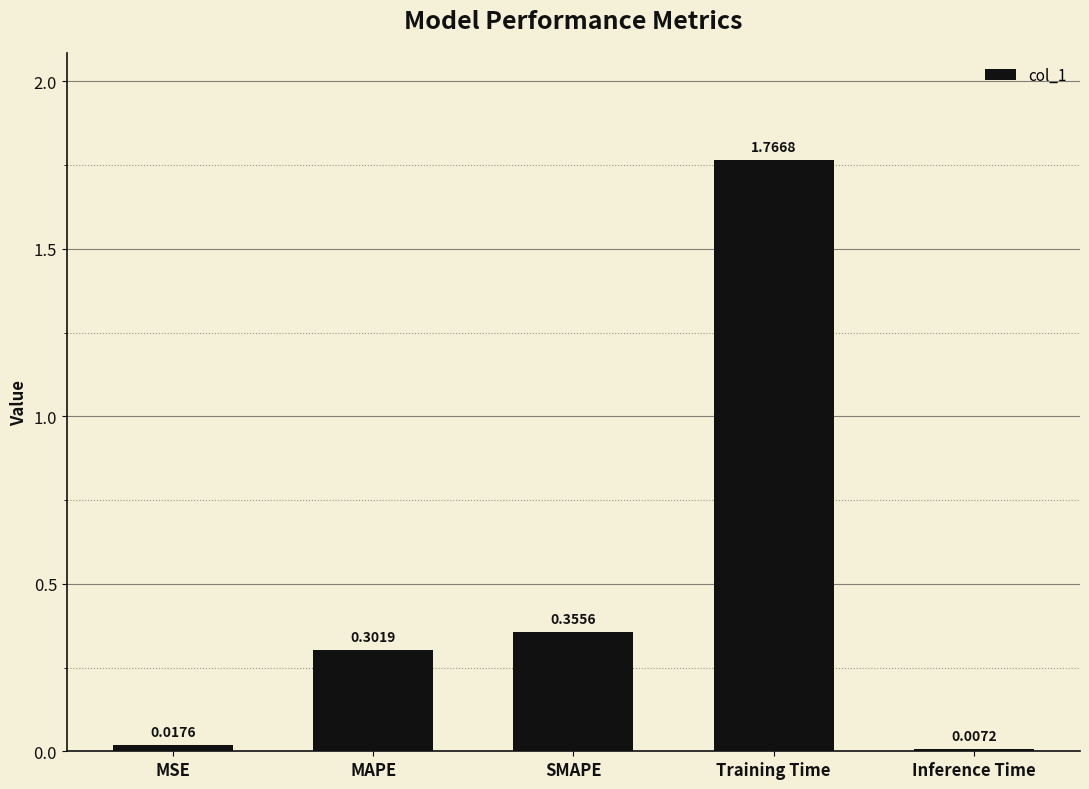

Which has a higher value, MSE or MAPE?

MAPE